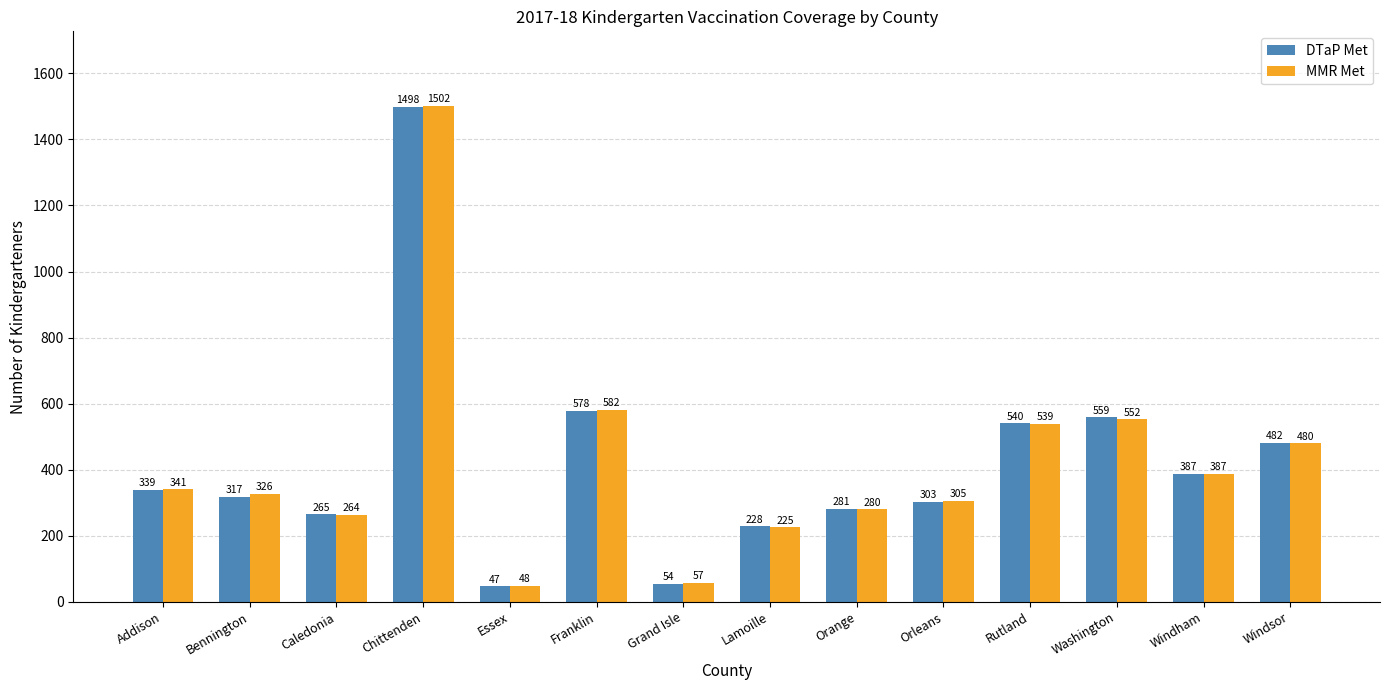

What is the maximum value for DTaP Met?

1498